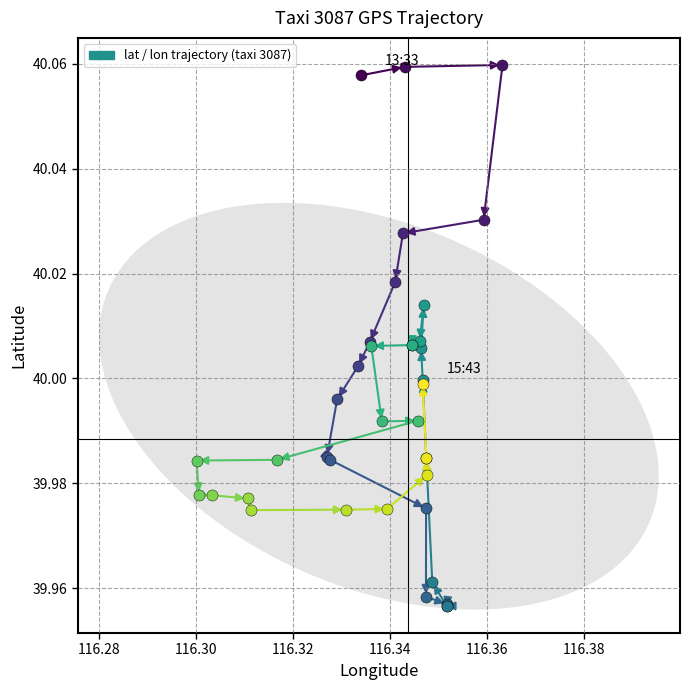

Rank the series by their maximum value, from highest to lowest.

lon, lat